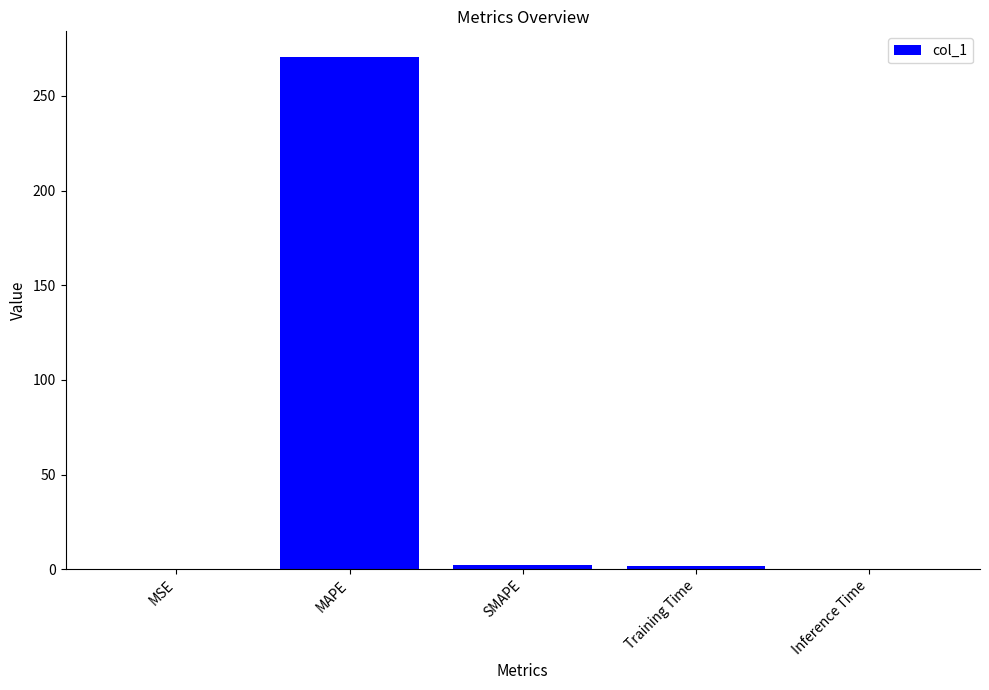

The chart shows a value of 270.6 at MAPE. True or false?

True